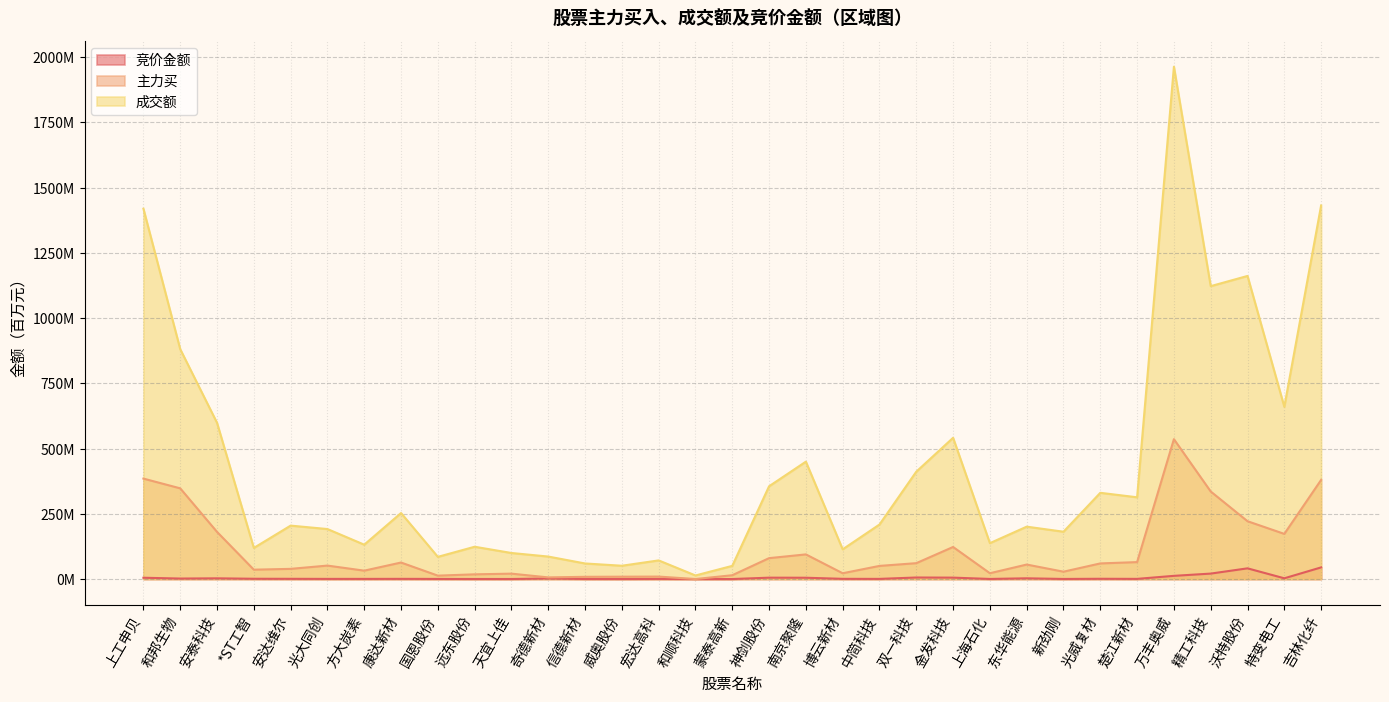

Reading right to left, transcribe all the data shown in this chart.

竞价金额: 44.6	2.9	41.0	20.9	12.3	0.6	1.0	0.3	2.8	0.4	5.4	5.9	0.6	0.8	5.0	5.3	0.0	0.0	0.5	0.1	0.2	2.2	0.2	0.2	0.5	0.7	0.6	0.6	0.9	1.1	2.7	1.9	5.0
主力买: 379.8	173.0	221.6	335.5	536.0	64.9	59.8	28.2	55.5	22.3	122.9	60.8	50.3	22.2	94.4	80.1	14.6	0.0	9.4	9.0	8.5	6.3	20.7	18.0	13.0	63.3	32.1	51.5	39.0	35.9	180.7	347.6	384.9
成交额: 1431.6	660.1	1161.4	1122.3	1963.1	313.3	330.4	181.4	200.7	137.5	541.2	411.4	208.9	113.9	449.8	355.5	50.5	13.7	71.4	51.0	59.7	86.2	99.8	123.8	85.0	252.9	131.7	191.6	204.7	119.2	598.7	880.9	1419.1